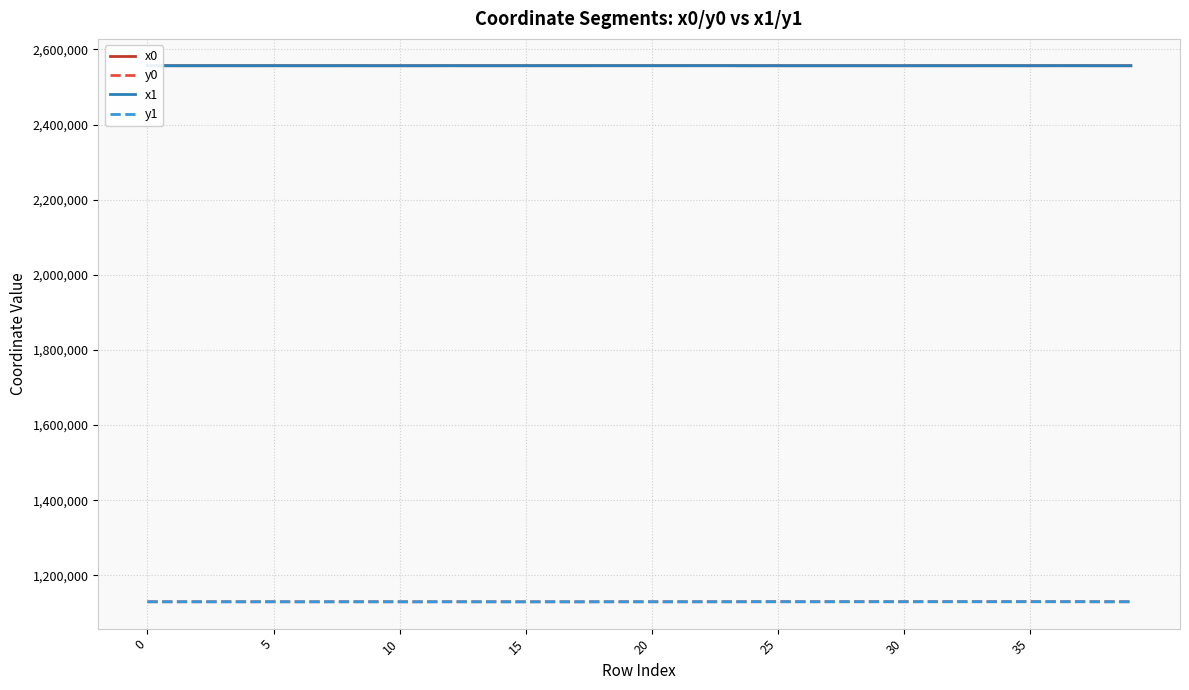

What is the minimum value for x1?

2556484.2